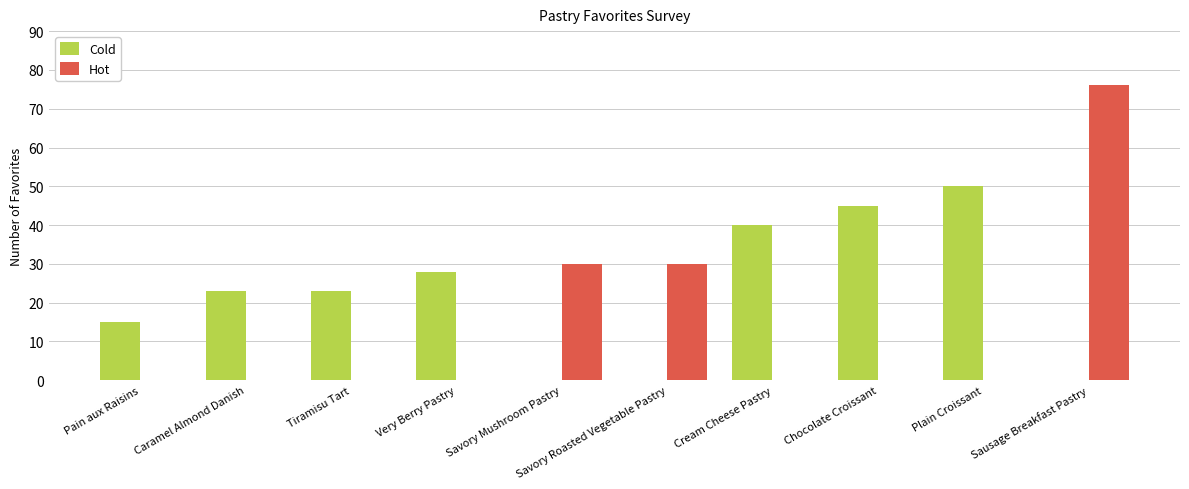

True or false: Cold has a value of 61 at Cream Cheese Pastry.

False